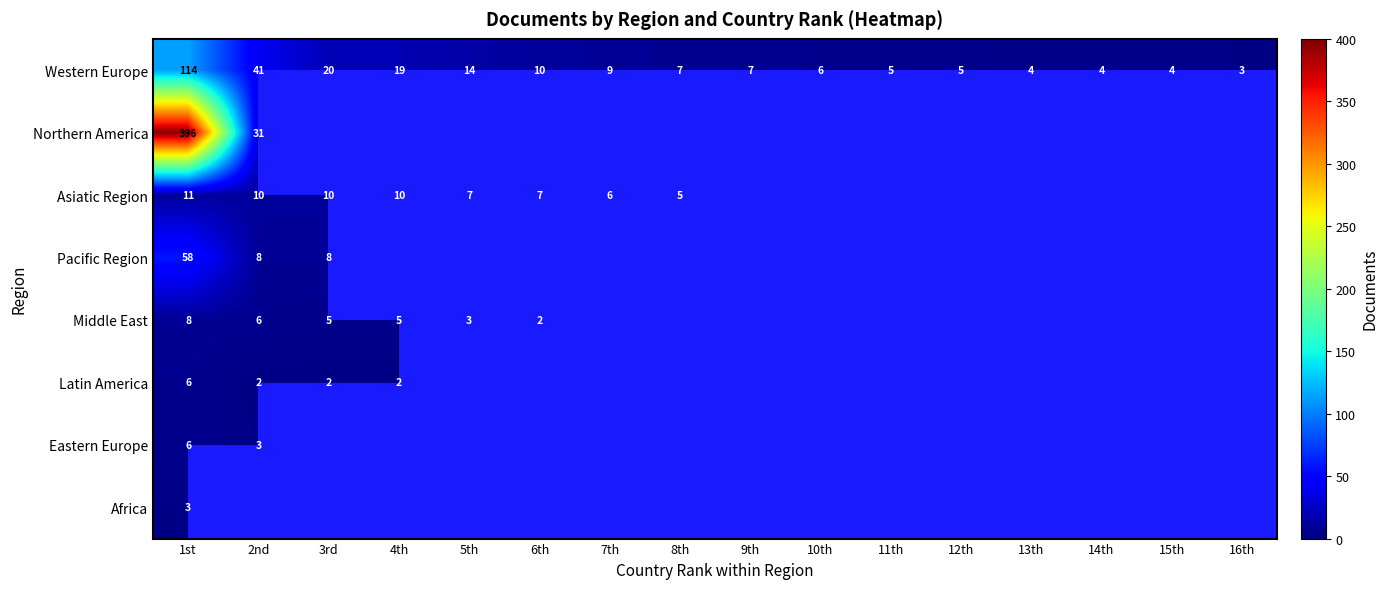

Is the value of Asiatic Region at 3rd greater than the value of Western Europe at 11th?

Yes